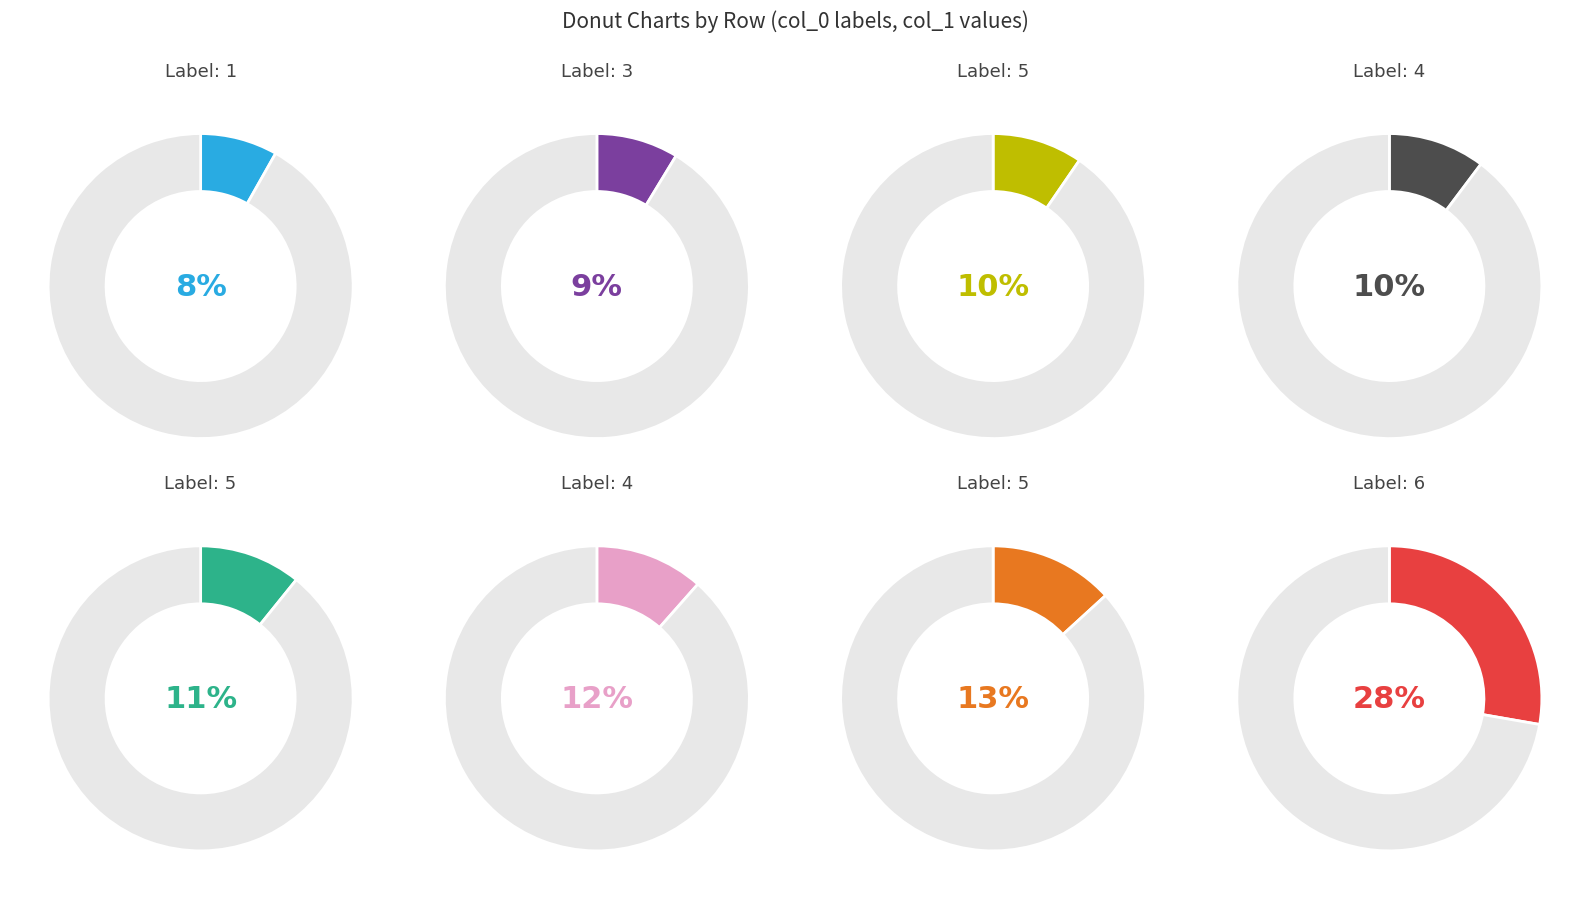

To the nearest percent, what portion does 4 represent?

10%